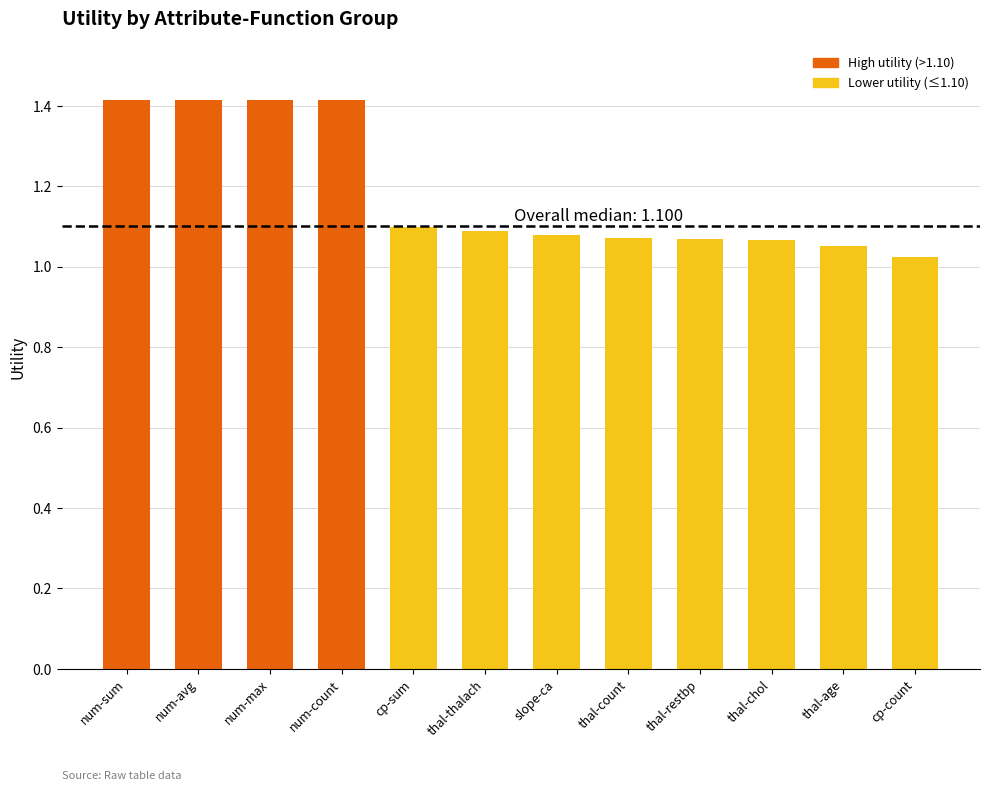

What is the label of the 8th bar from the left?

thal-count